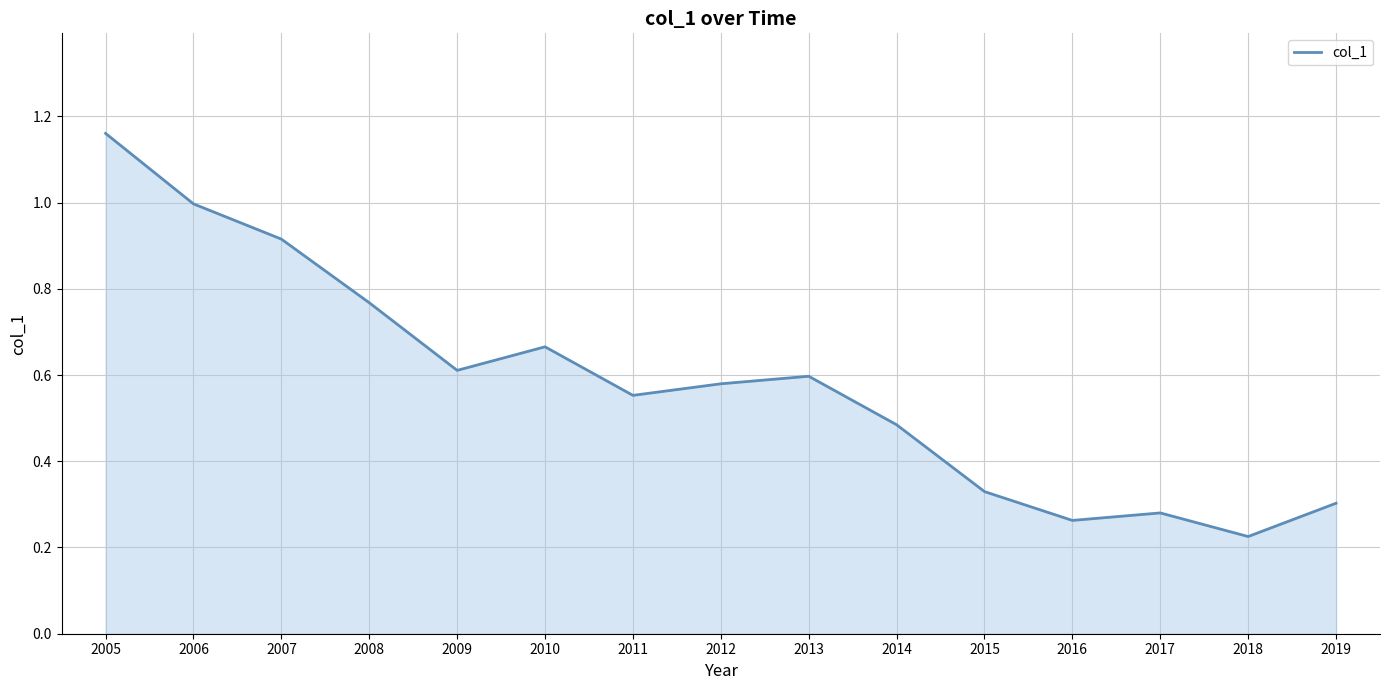

Where is the first local maximum?

2010